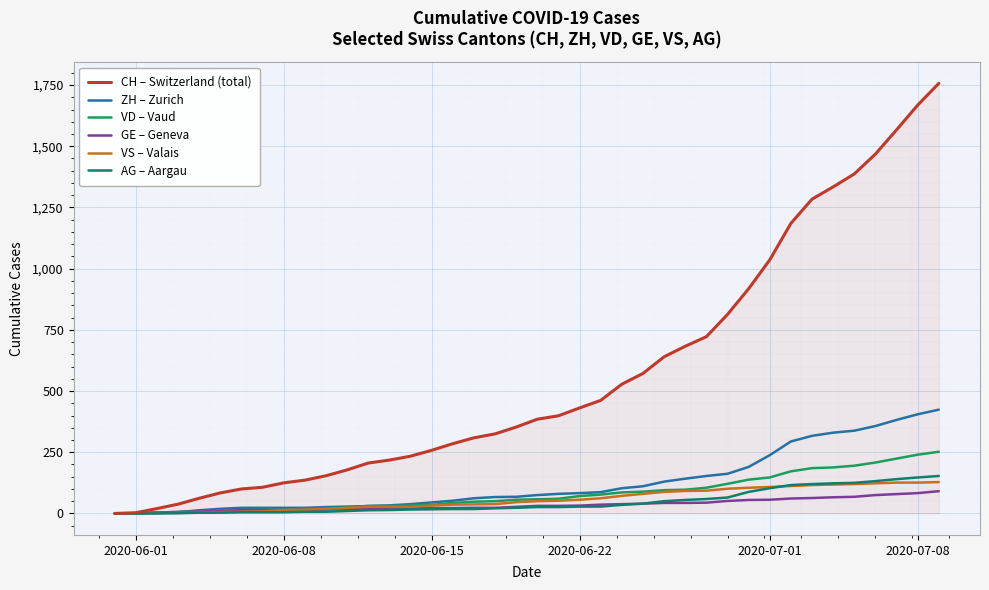

Does the chart have visible grid lines?

Yes